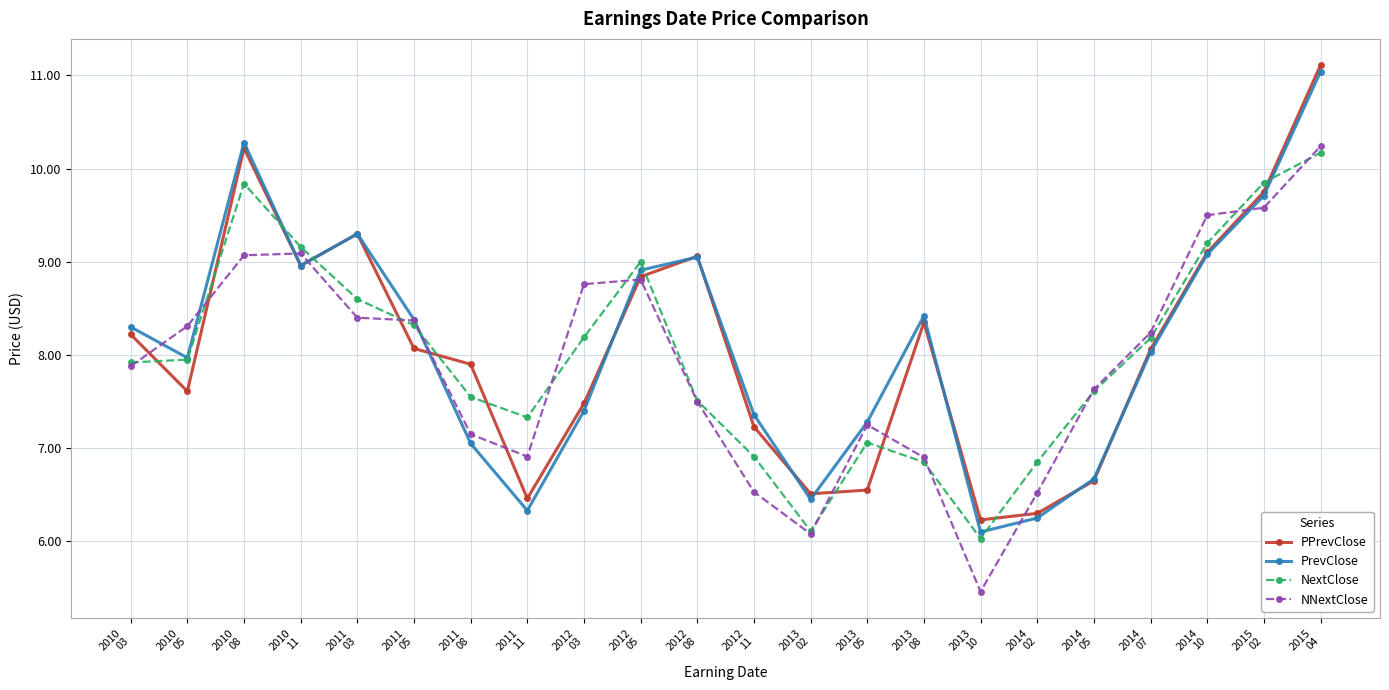

What are all the series names shown in the legend?

PPrevClose, PrevClose, NextClose, NNextClose